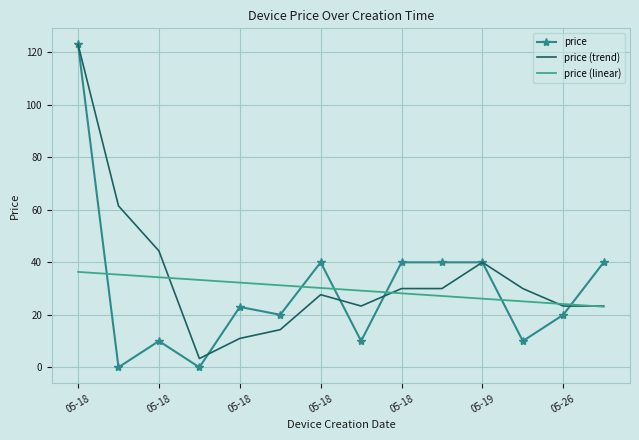

After their last crossing, which series has the higher values: price or price (linear)?

price